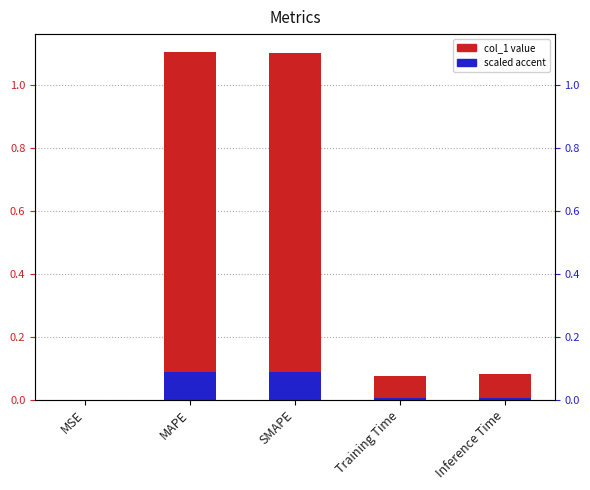

How many distinct data groups are displayed?

2